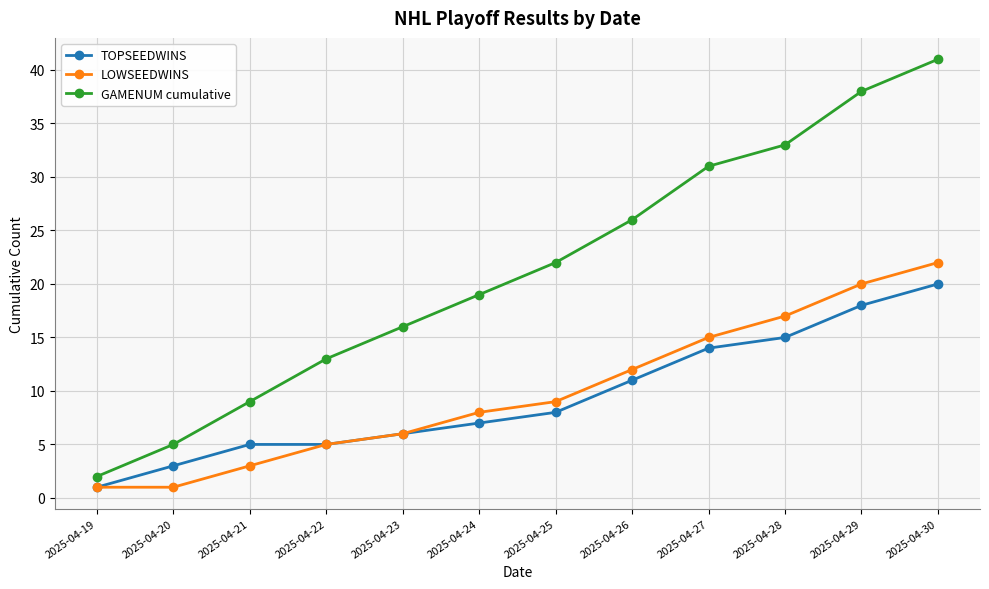

What is the value of the GAMENUM cumulative point at the 5th from the left?

16